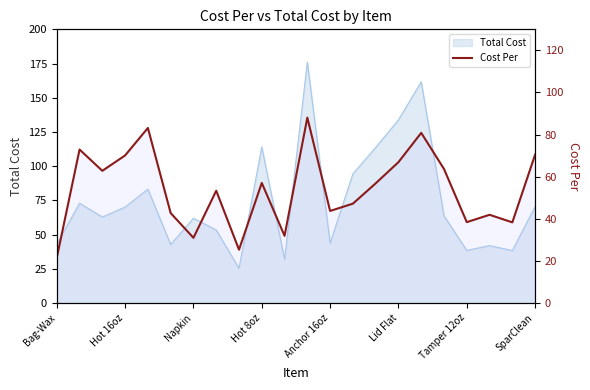

Count the number of values greater than 56.

11